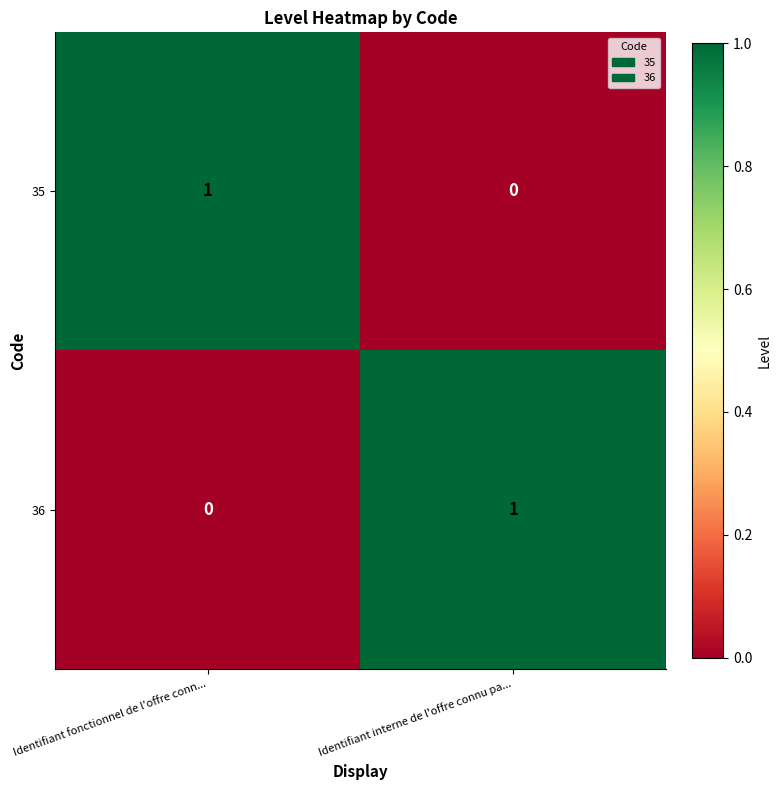

Reading right to left, transcribe all the data shown in this chart.

35: 0	1
36: 1	0